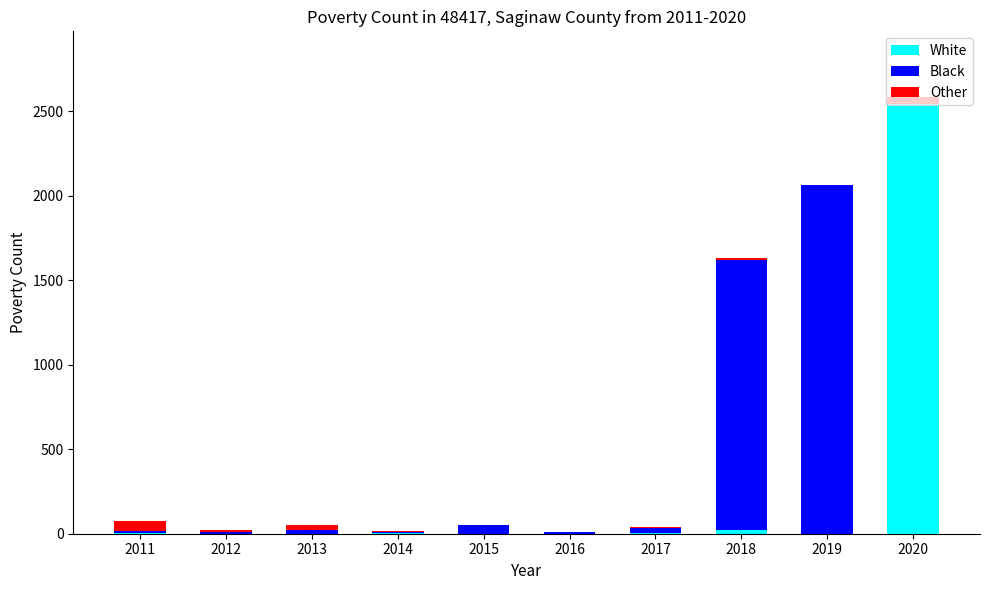

What is the total value across all series at 2019?

2062